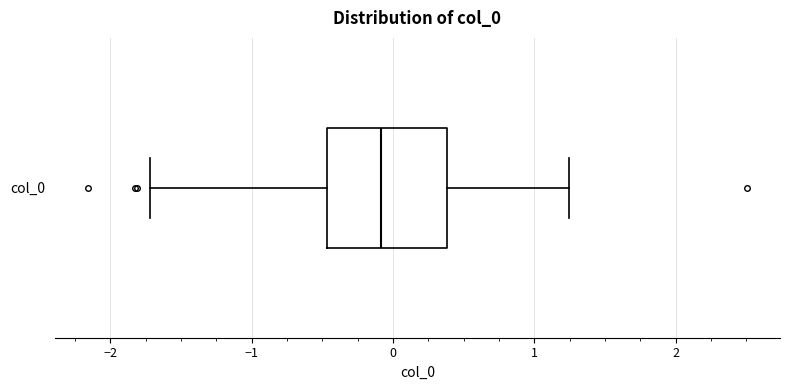

Where does the left whisker of the box for col_0 end on the x-axis? The values are not printed on the chart, so give them approximately, as read against the axis.

-1.7